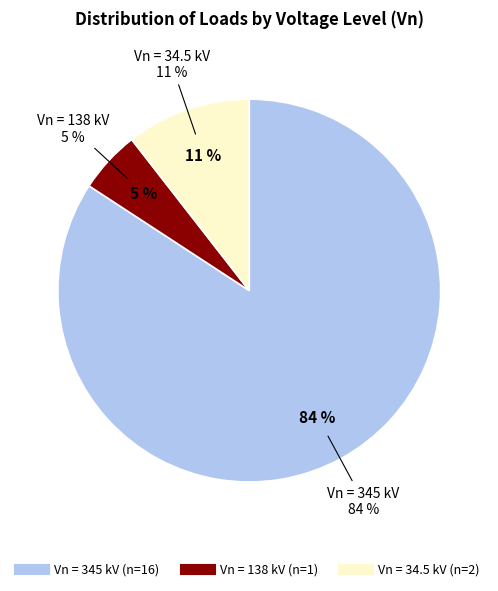

To the nearest percent, what is the difference between the 345 and 138 slice percentages?

79%